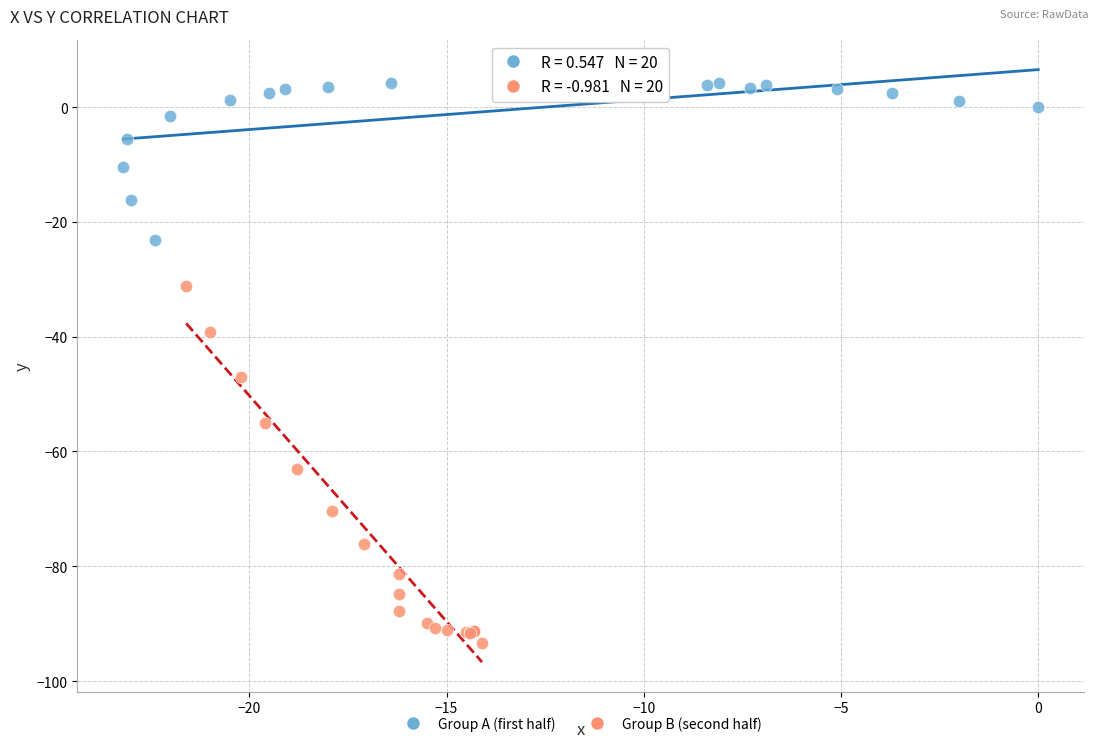

Which series contains the highest Y value?

Group A (first half)